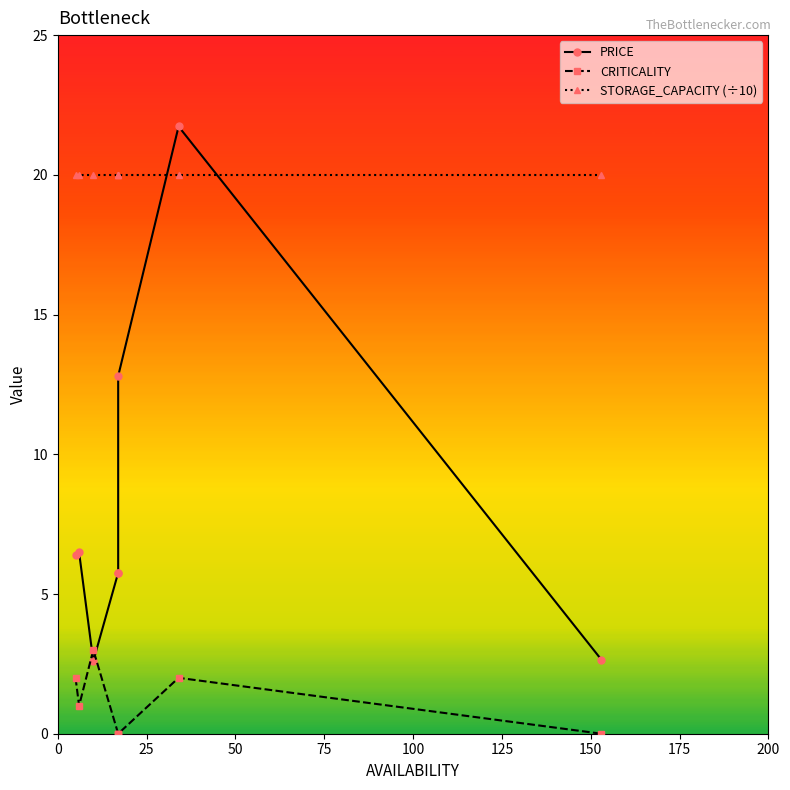

What is the sum of the STORAGE_CAPACITY (÷10) values at 75 and 150?

40.0